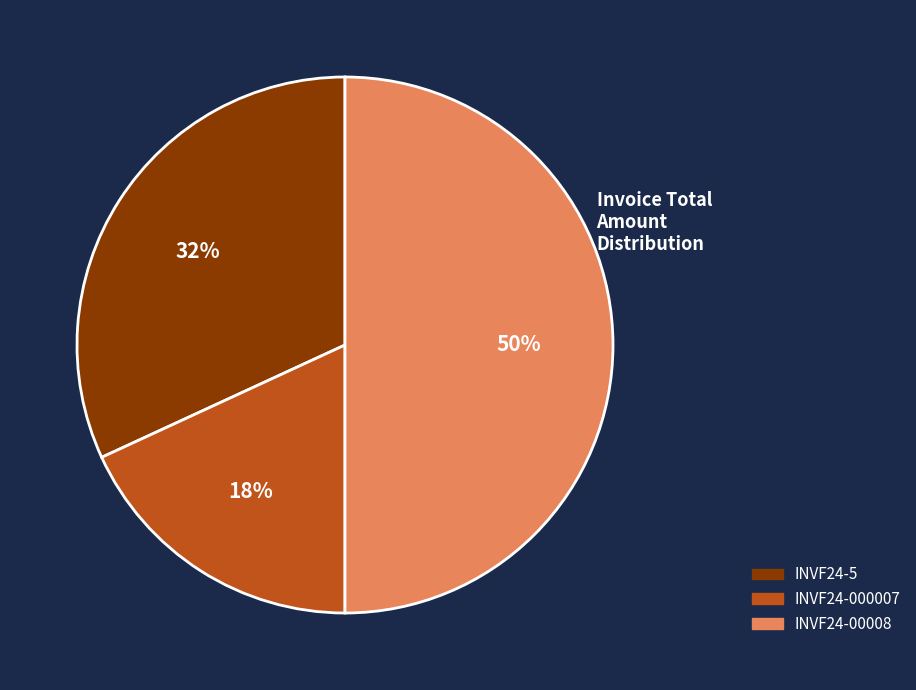

To the nearest percent, what is the combined percentage of INVF24-00008 and INVF24-000007?

68%